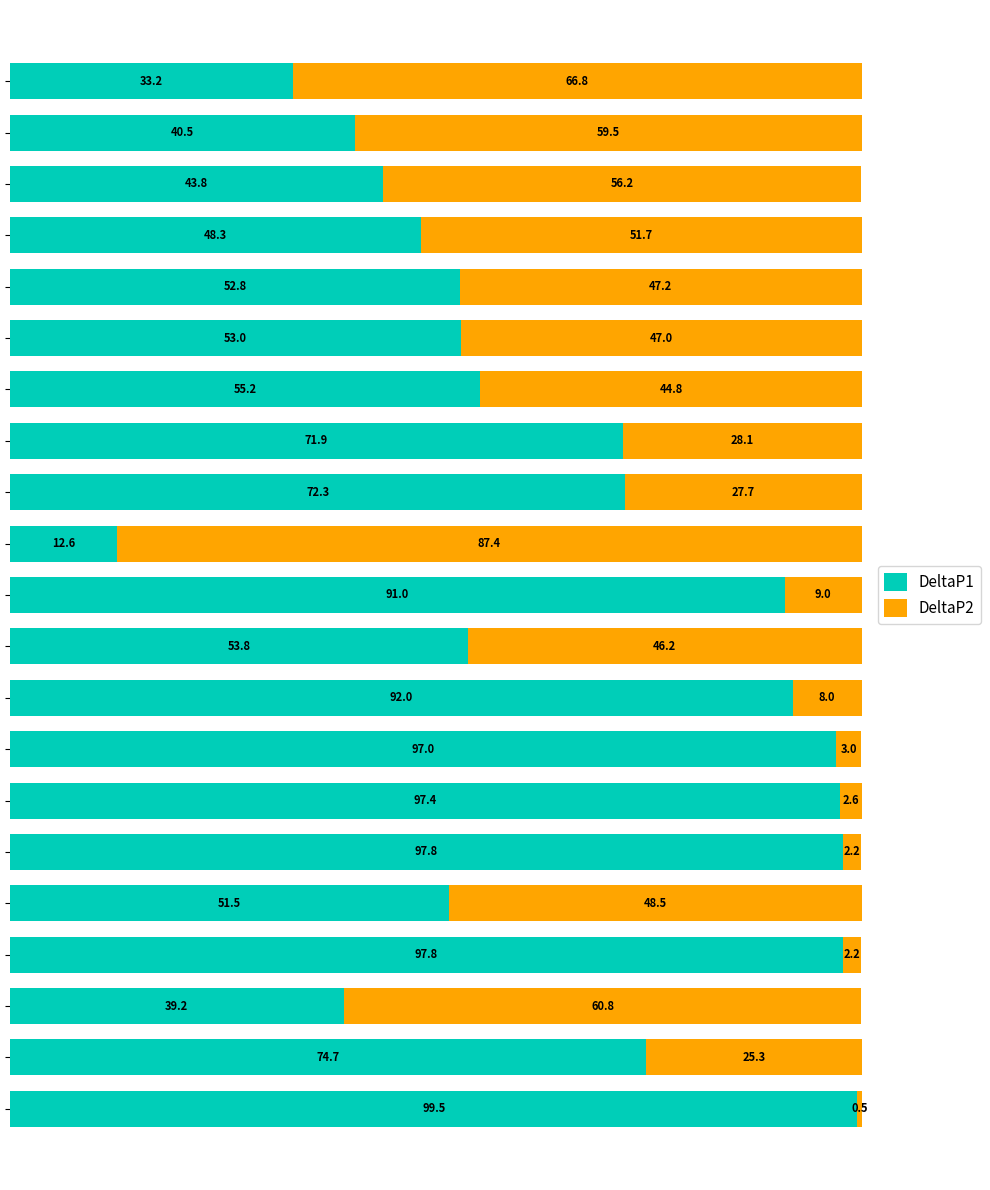

What is the difference between the maximum and minimum values in the DeltaP1 series?

86.9